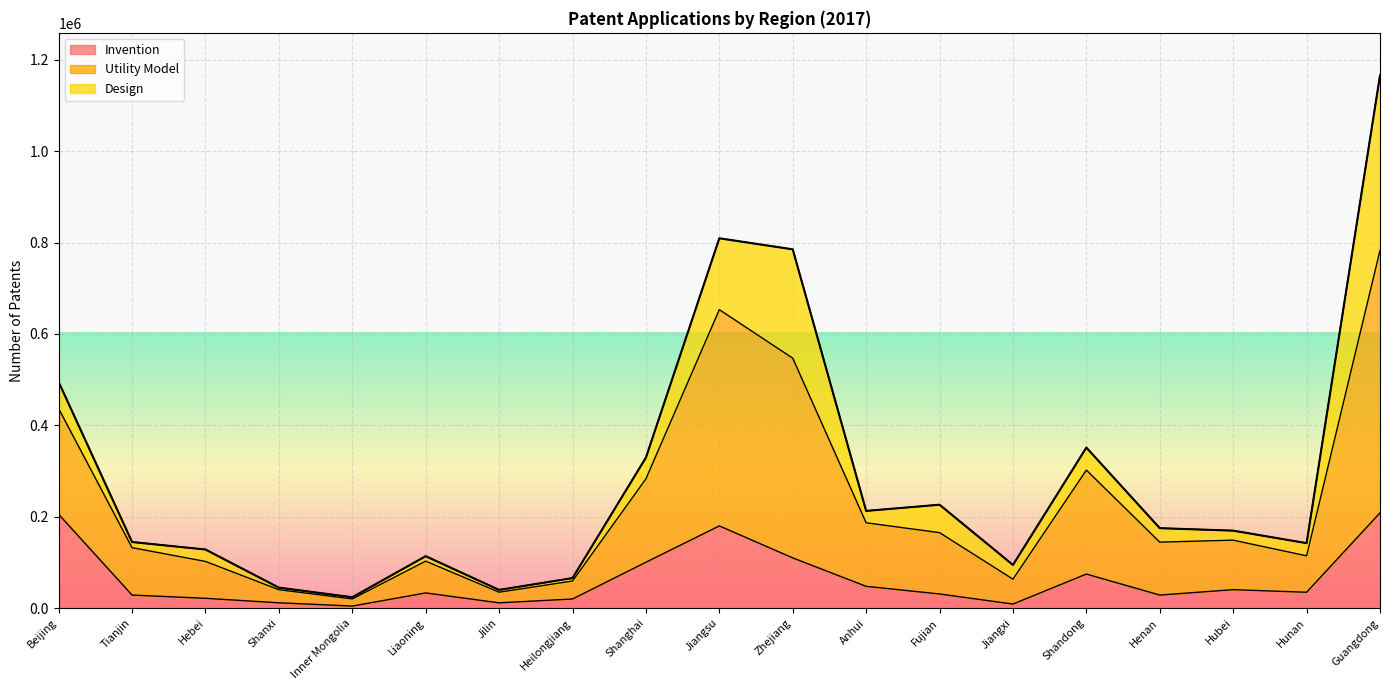

True or false: Invention has a value of 179963 at Jiangsu.

True